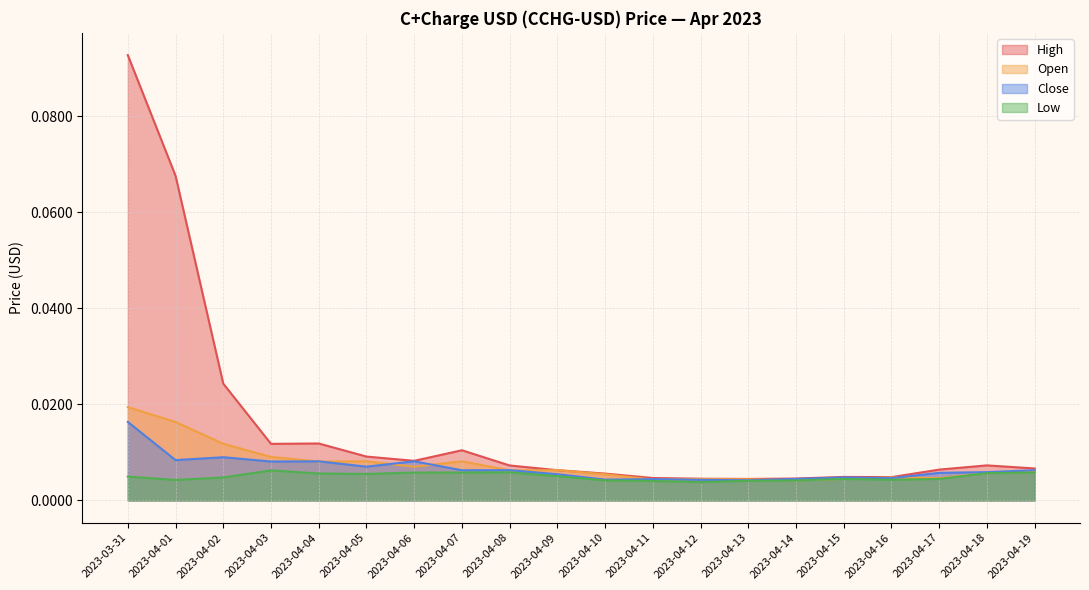

The Close series shows 0.0 at 2023-04-18. True or false?

True